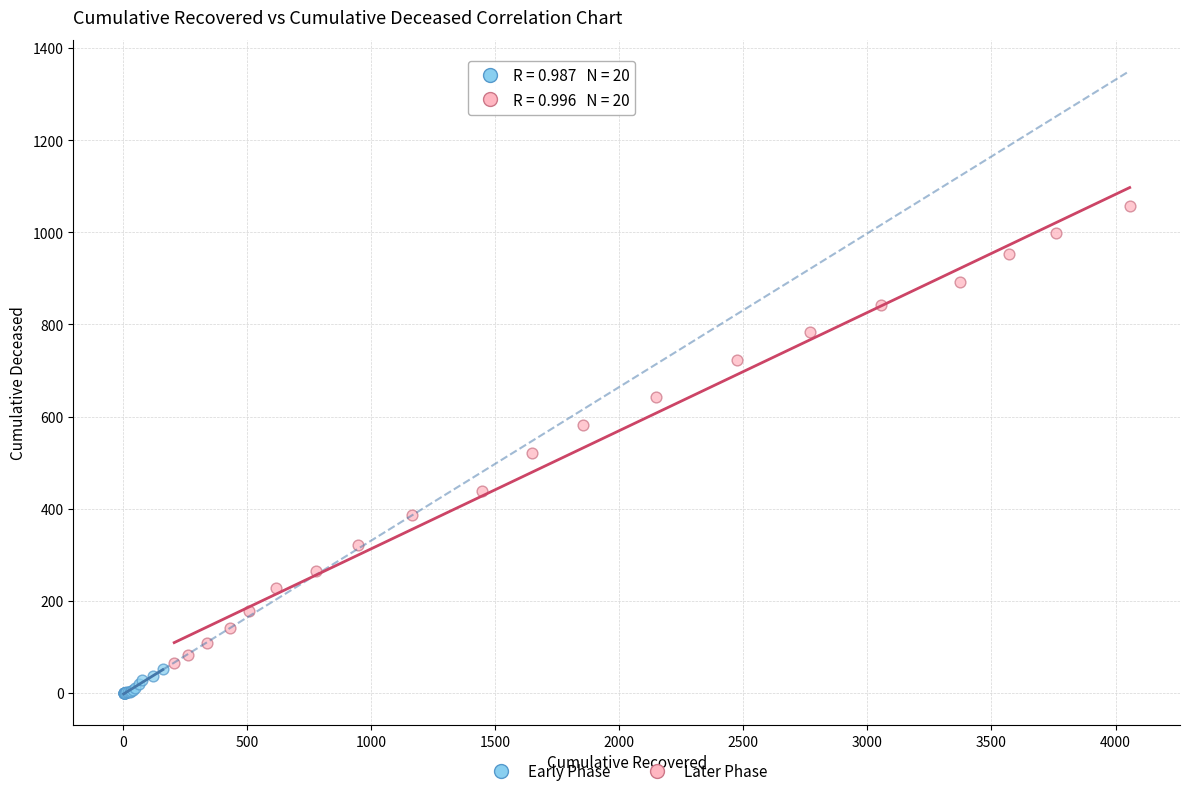

Which series contains the lowest Y value?

Early Phase